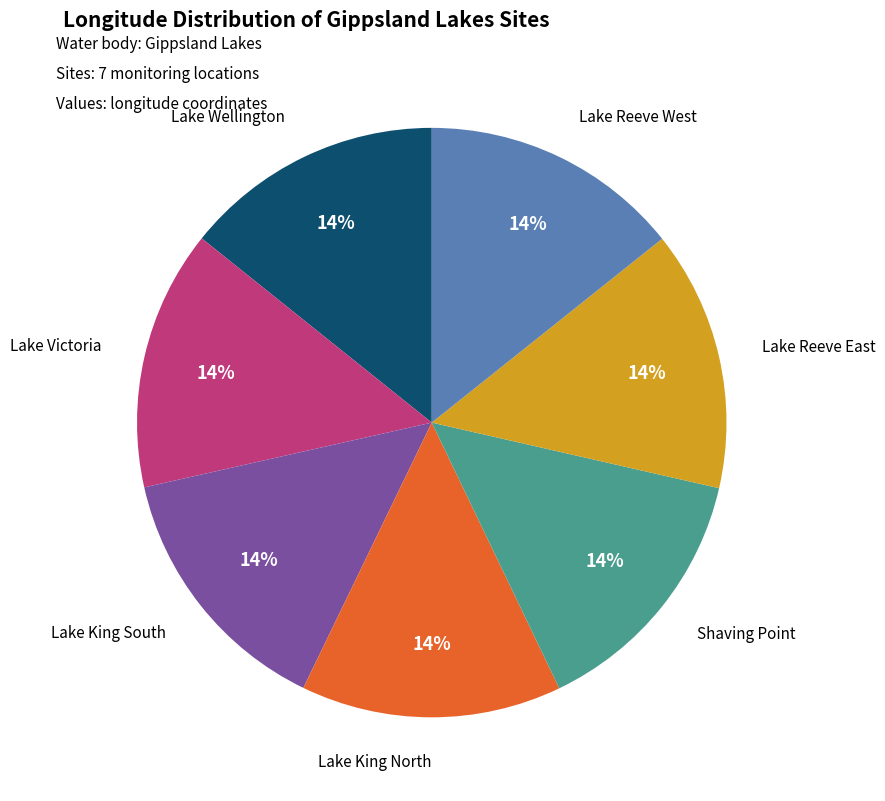

Is there a majority slice in this chart?

No